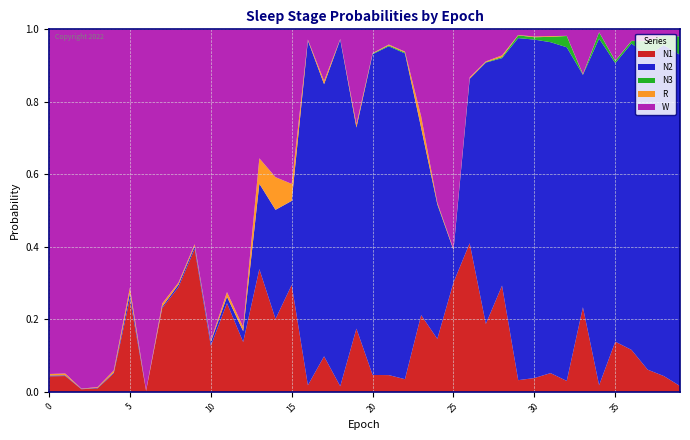

Reading left to right, what are all the values shown in this chart?

N1: 0=0.0	1=0.0	2=0.0	3=0.0	4=0.1	5=0.3	6=0.0	7=0.2	8=0.3	9=0.4	10=0.1	11=0.2	12=0.1	13=0.3	14=0.2	15=0.3	16=0.0	17=0.1	18=0.0	19=0.2	20=0.0	21=0.0	22=0.0	23=0.2	24=0.1	25=0.3	26=0.4	27=0.2	28=0.3	29=0.0	30=0.0	31=0.1	32=0.0	33=0.2	34=0.0	35=0.1	36=0.1	37=0.1	38=0.0	39=0.0
N2: 0=0.0	1=0.0	2=0.0	3=0.0	4=0.0	5=0.0	6=0.0	7=0.0	8=0.0	9=0.0	10=0.0	11=0.0	12=0.0	13=0.2	14=0.3	15=0.2	16=1.0	17=0.8	18=1.0	19=0.6	20=0.9	21=0.9	22=0.9	23=0.5	24=0.4	25=0.1	26=0.5	27=0.7	28=0.6	29=0.9	30=0.9	31=0.9	32=0.9	33=0.6	34=1.0	35=0.8	36=0.8	37=0.9	38=0.9	39=0.9
N3: 0=0.0	1=0.0	2=0.0	3=0.0	4=0.0	5=0.0	6=0.0	7=0.0	8=0.0	9=0.0	10=0.0	11=0.0	12=0.0	13=0.0	14=0.0	15=0.0	16=0.0	17=0.0	18=0.0	19=0.0	20=0.0	21=0.0	22=0.0	23=0.0	24=0.0	25=0.0	26=0.0	27=0.0	28=0.0	29=0.0	30=0.0	31=0.0	32=0.0	33=0.0	34=0.0	35=0.0	36=0.0	37=0.0	38=0.0	39=0.1
R: 0=0.0	1=0.0	2=0.0	3=0.0	4=0.0	5=0.0	6=0.0	7=0.0	8=0.0	9=0.0	10=0.0	11=0.0	12=0.0	13=0.1	14=0.1	15=0.0	16=0.0	17=0.0	18=0.0	19=0.0	20=0.0	21=0.0	22=0.0	23=0.0	24=0.0	25=0.0	26=0.0	27=0.0	28=0.0	29=0.0	30=0.0	31=0.0	32=0.0	33=0.0	34=0.0	35=0.0	36=0.0	37=0.0	38=0.0	39=0.0
W: 0=1.0	1=0.9	2=1.0	3=1.0	4=0.9	5=0.7	6=1.0	7=0.8	8=0.7	9=0.6	10=0.9	11=0.7	12=0.8	13=0.4	14=0.4	15=0.4	16=0.0	17=0.1	18=0.0	19=0.3	20=0.1	21=0.0	22=0.1	23=0.2	24=0.5	25=0.6	26=0.1	27=0.1	28=0.1	29=0.0	30=0.0	31=0.0	32=0.0	33=0.1	34=0.0	35=0.1	36=0.0	37=0.0	38=0.0	39=0.0